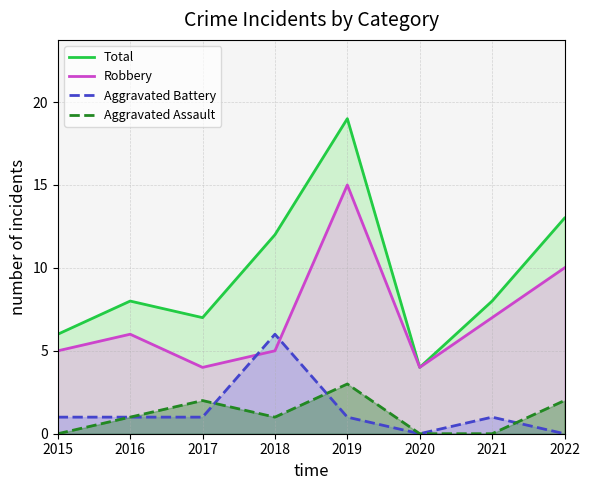

List the series in order of their peak value, highest first.

Total, Robbery, Aggravated Battery, Aggravated Assault